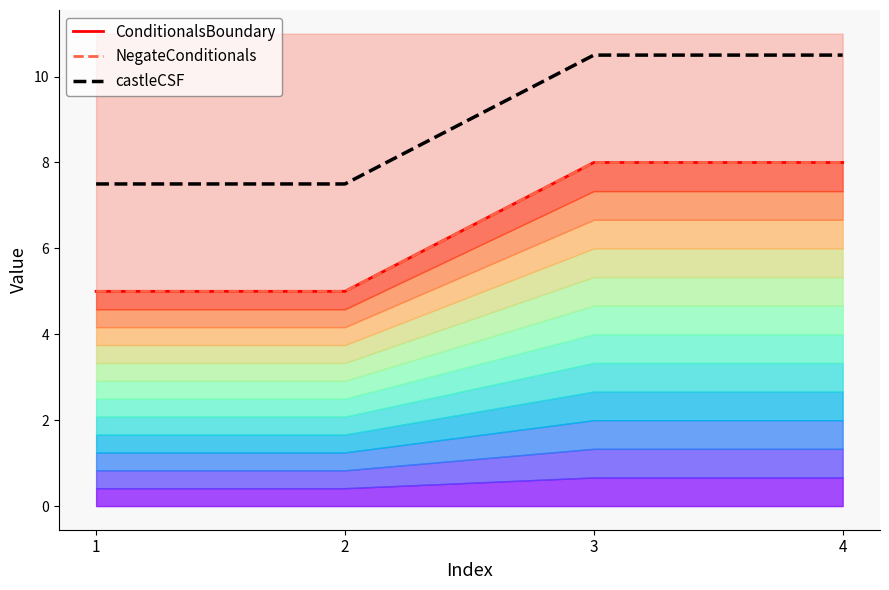

At which category is the sum across all series the highest?

3